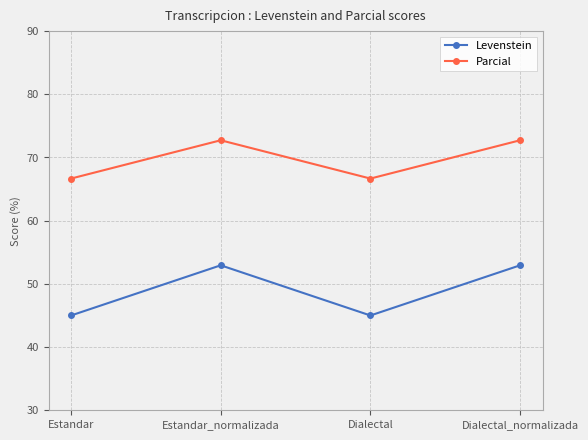

True or false: Parcial and Levenstein intersect in this chart.

False